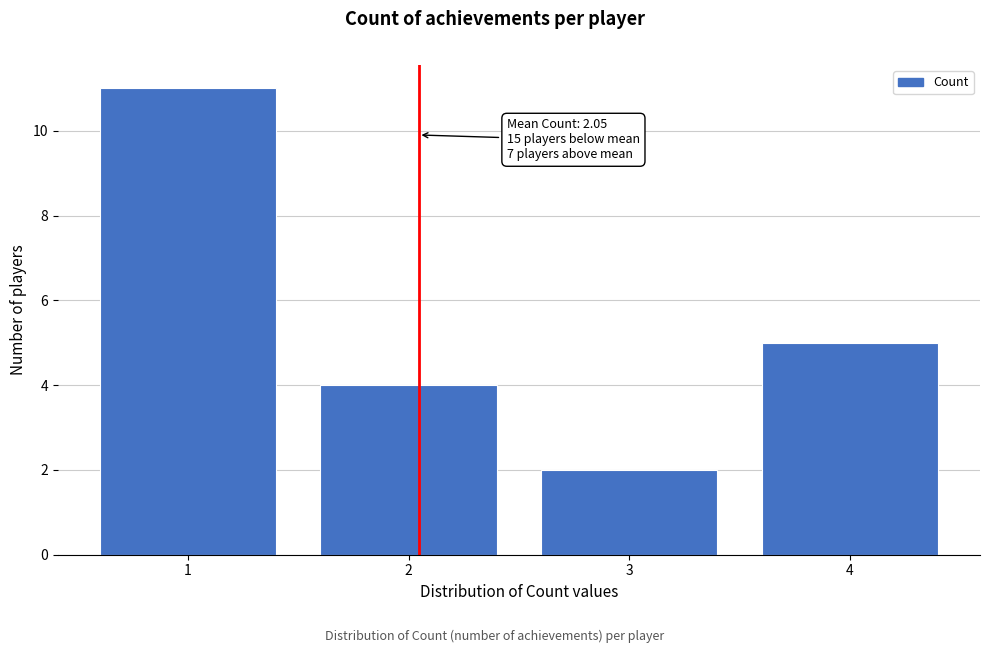

Reading left to right, what are all the values shown in this chart?

11	4	2	5